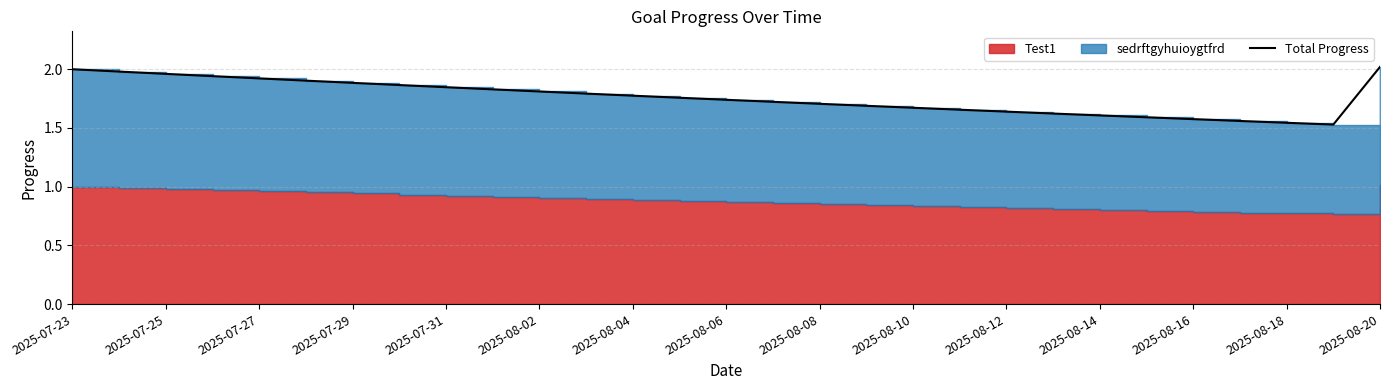

What is the maximum value shown in the chart?

2.0